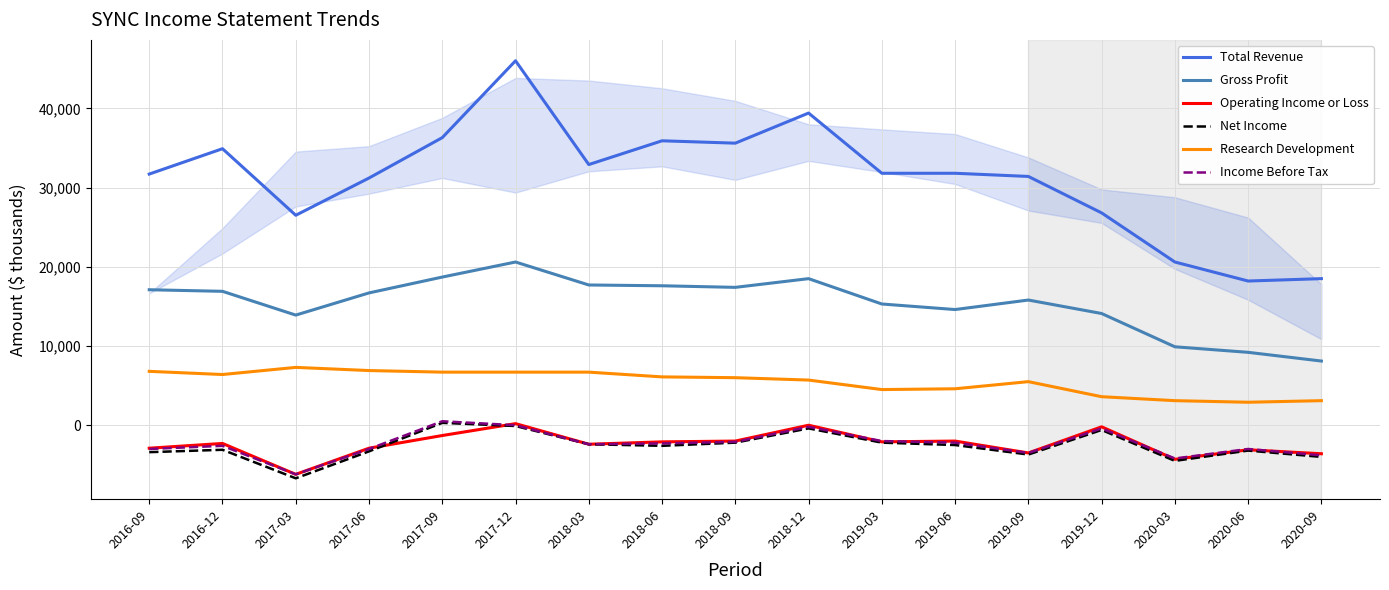

The value of Research Development at 2017-12 is 9306. True or false?

False